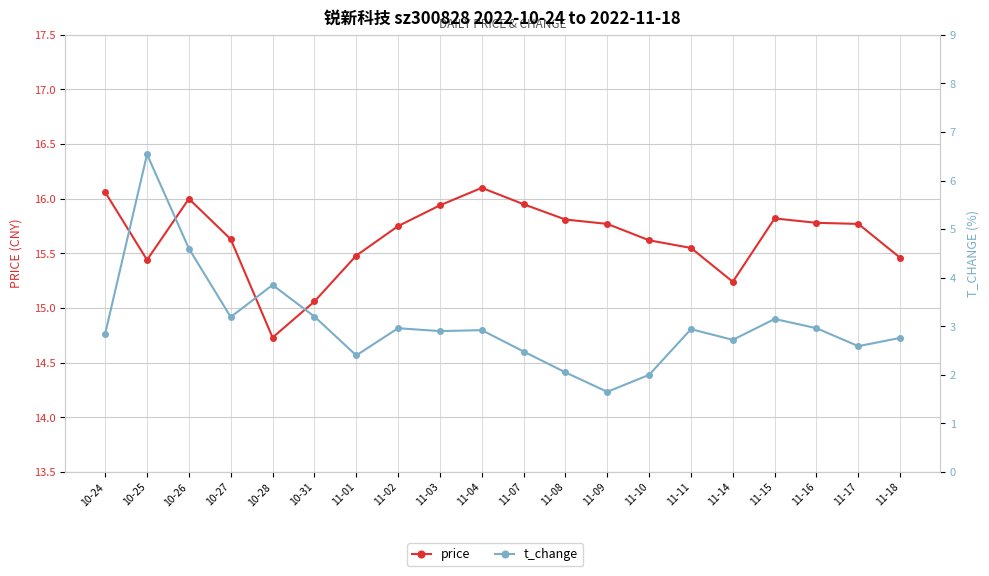

The price series shows 15.8 at 11-16. True or false?

True